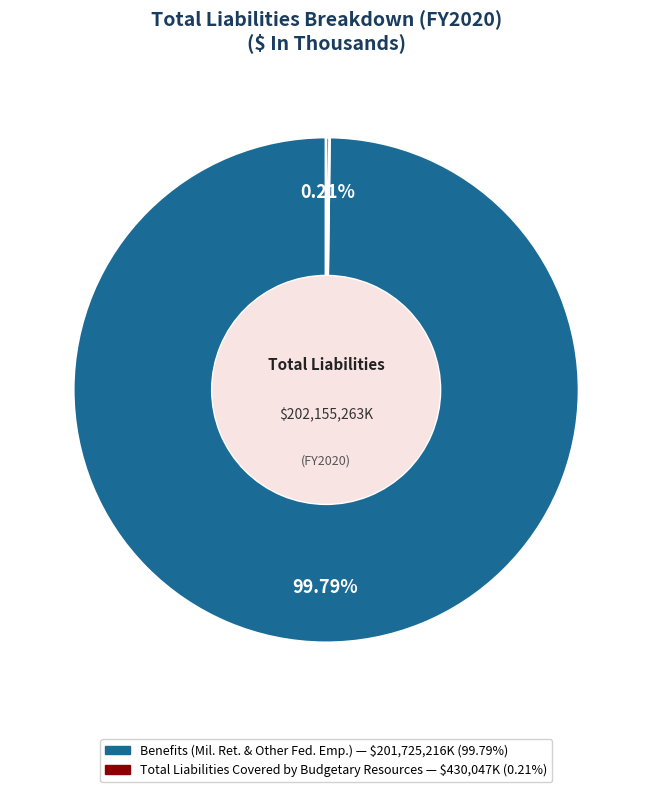

Does any single category account for the majority?

Yes